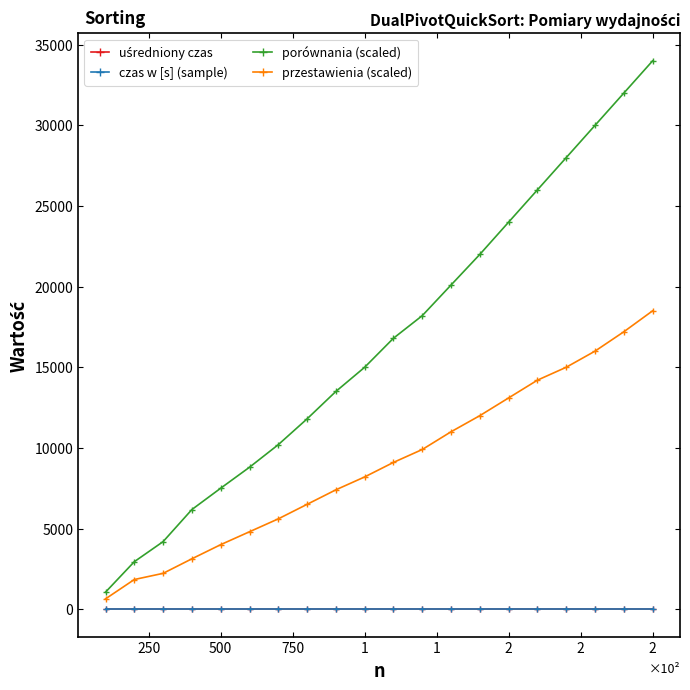

What is the maximum value for porównania (scaled)?

34000.0